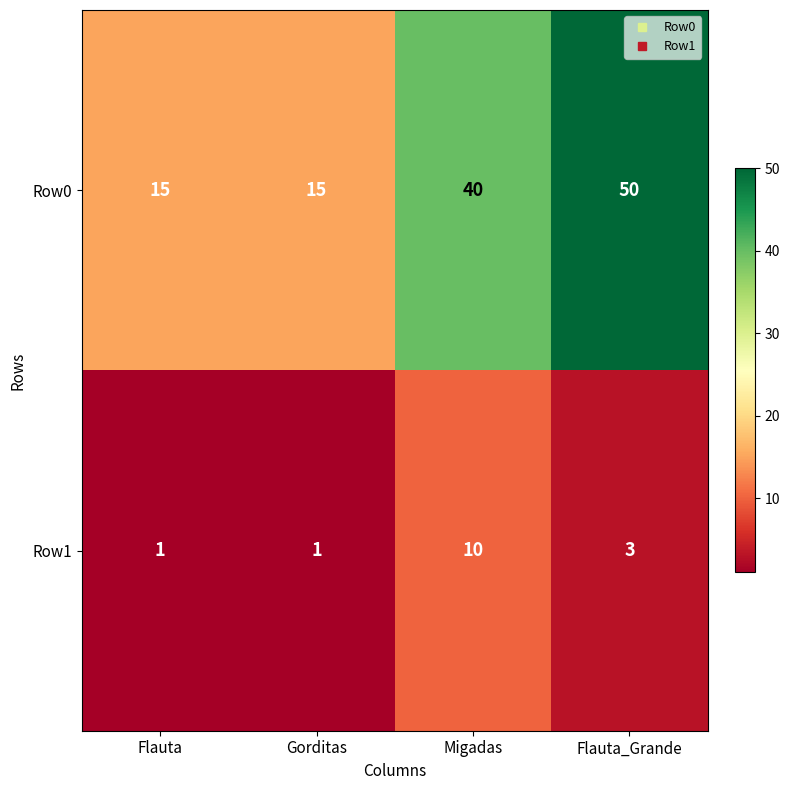

How many series are shown in this chart?

2